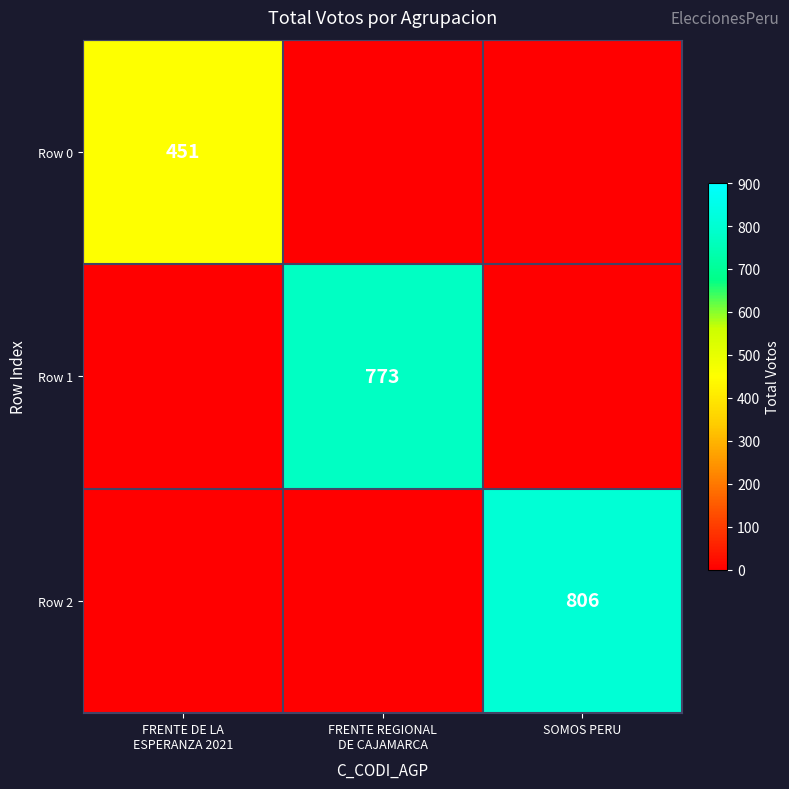

Is it true that Row 2 equals 806 at SOMOS PERU?

True